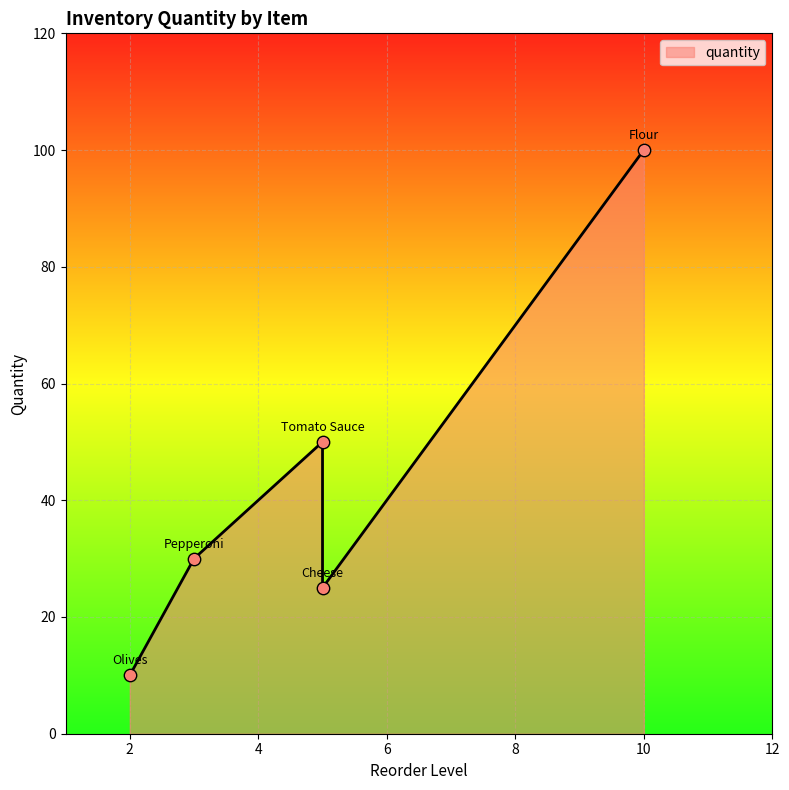

Between Pepperoni and Olives, which is larger?

Pepperoni